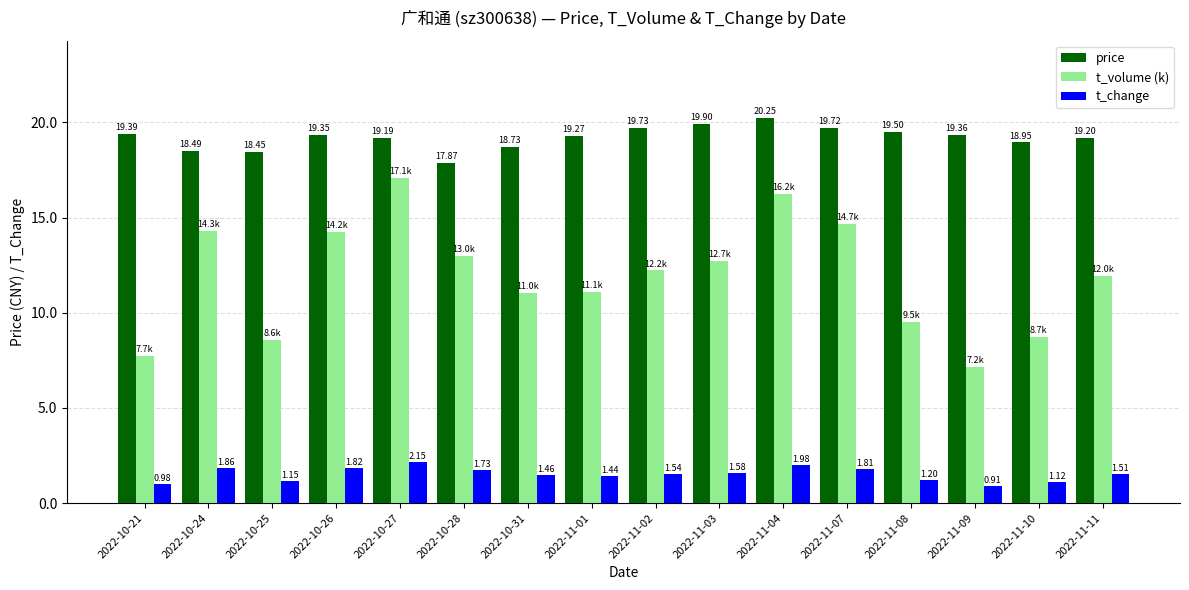

Which series has the widest spread of values?

t_volume (k)